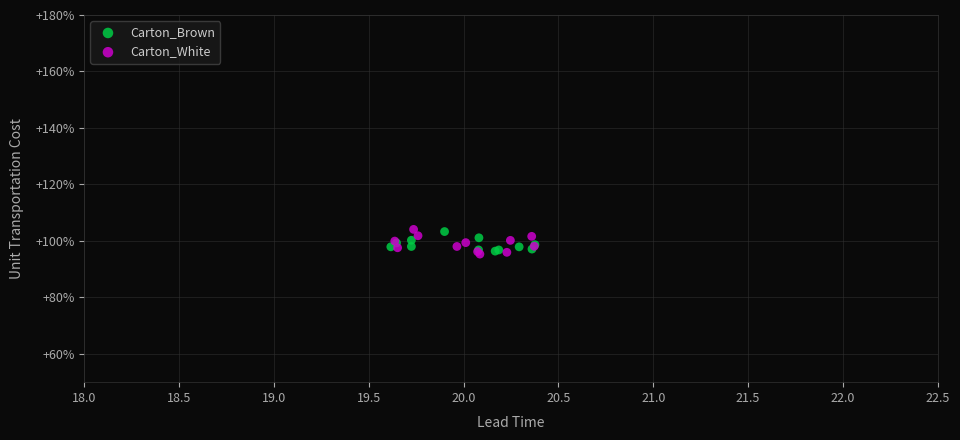

Which series contains the lowest Y value?

Carton_White